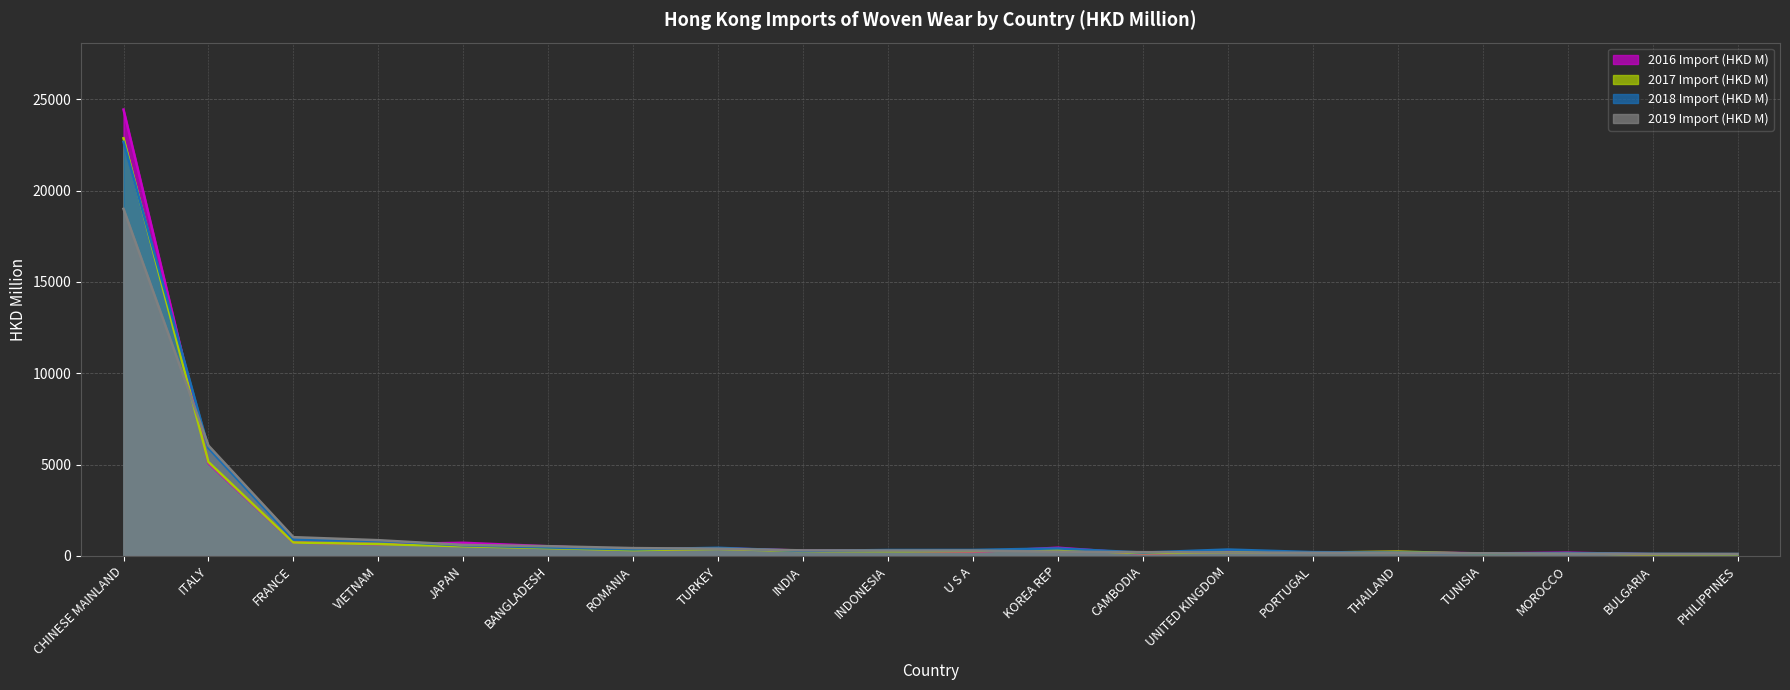

What are all the series names shown in the legend?

2016 Import (HKD M) (line), 2017 Import (HKD M) (line), 2018 Import (HKD M) (line), 2019 Import (HKD M) (line)